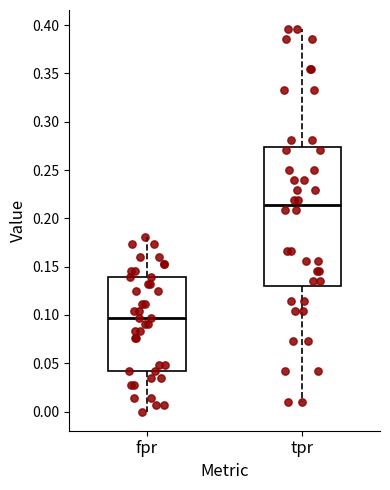

Which box is the tallest, from its lower edge to its upper edge?

tpr